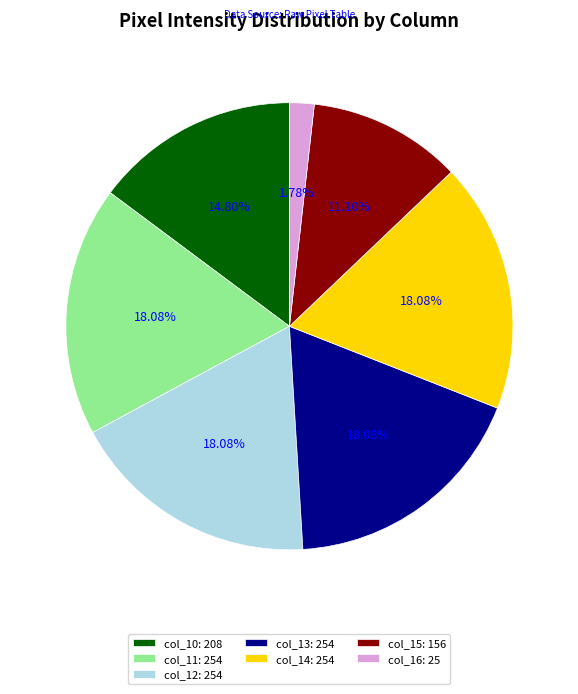

To the nearest percent, what portion does col_12 represent?

18%